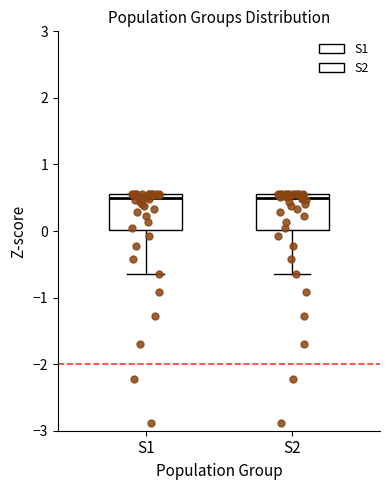

Reading left to right, transcribe this box plot: for each box, give where its median line is, the range the box spans, and where its two whiskers end, as read against the y-axis. The values are not printed on the chart, so give them approximately, as read against the axis.

S1: median 0.5 (just below the box's upper edge), box 0.0 to 0.5, whiskers -0.6 to 0.6
S2: median 0.5 (just below the box's upper edge), box 0.0 to 0.5, whiskers -0.6 to 0.6